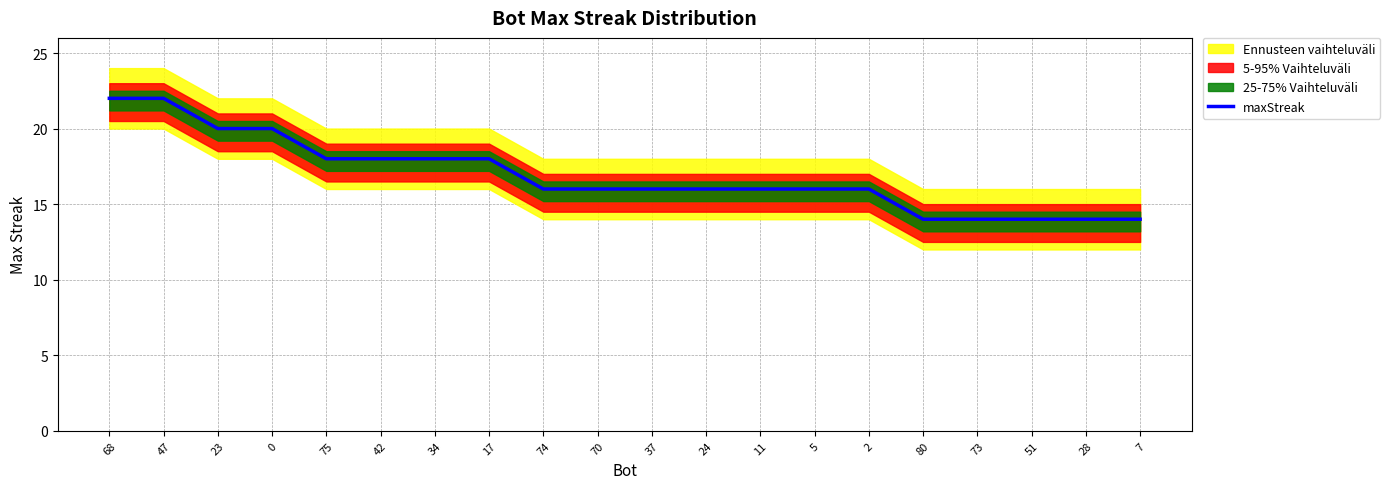

What is the average value?

17